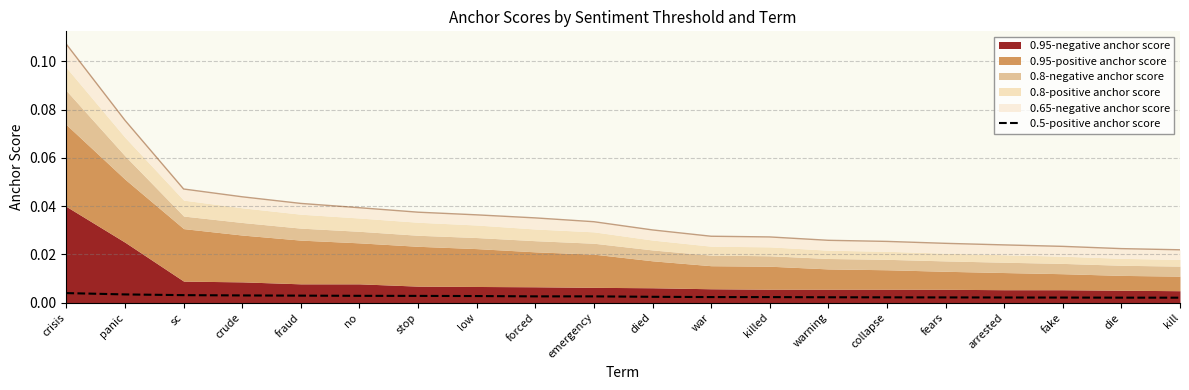

Which category has the highest value across all series?

crisis